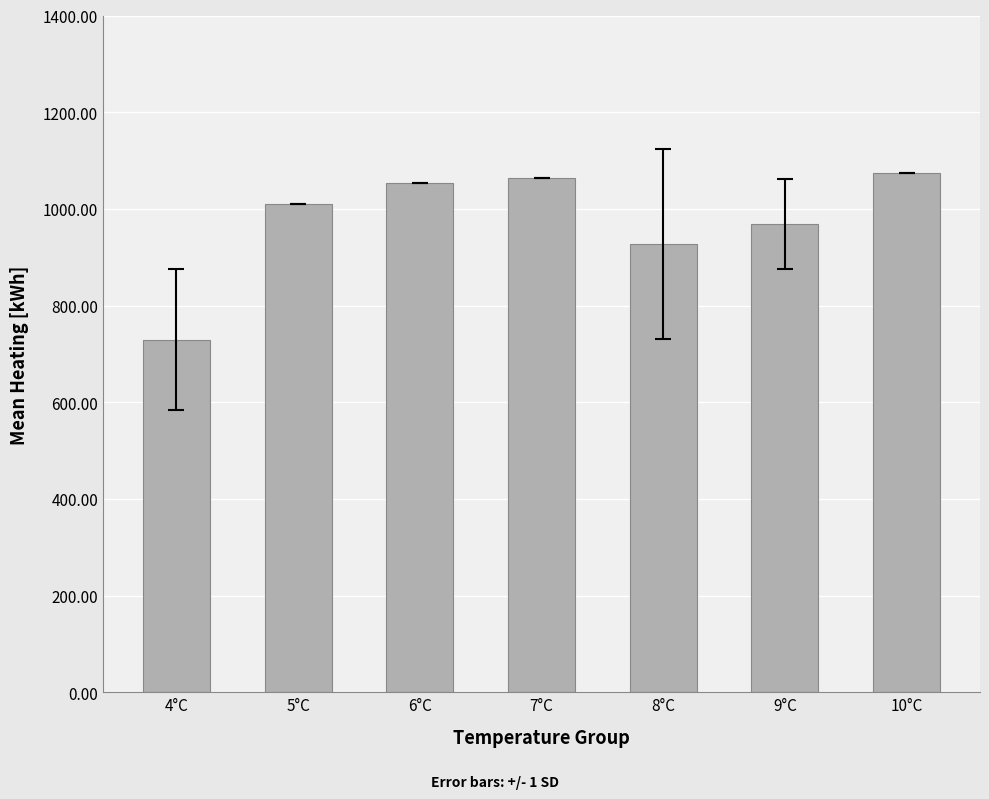

Does the chart contain any negative values?

No